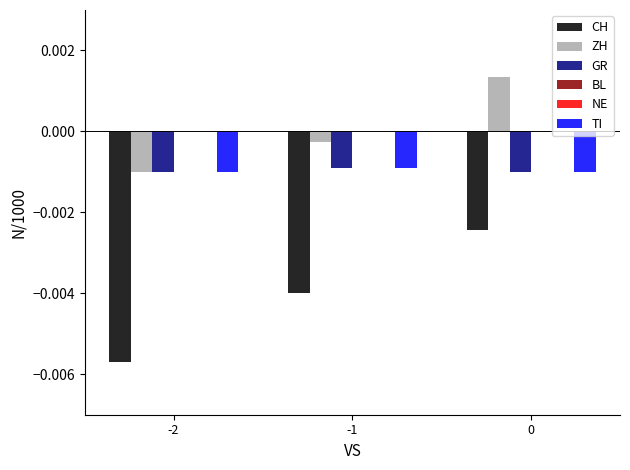

At how many categories does at least one series exceed 0?

1